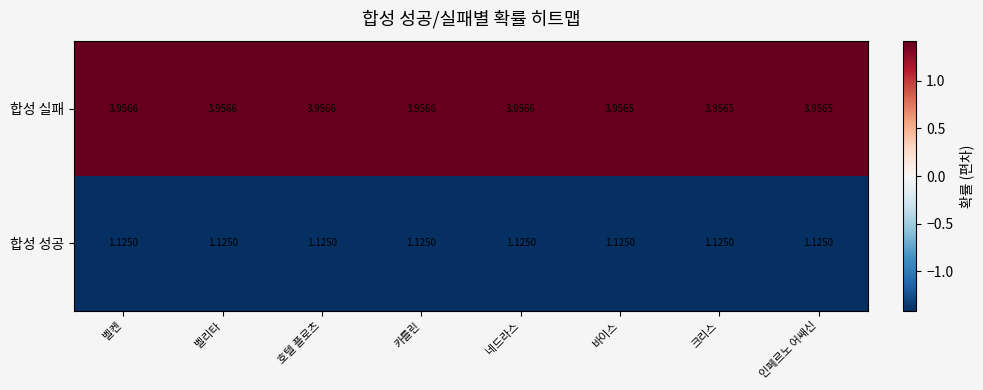

What is the difference between the highest and lowest values at 호텔 플로츠?

2.8